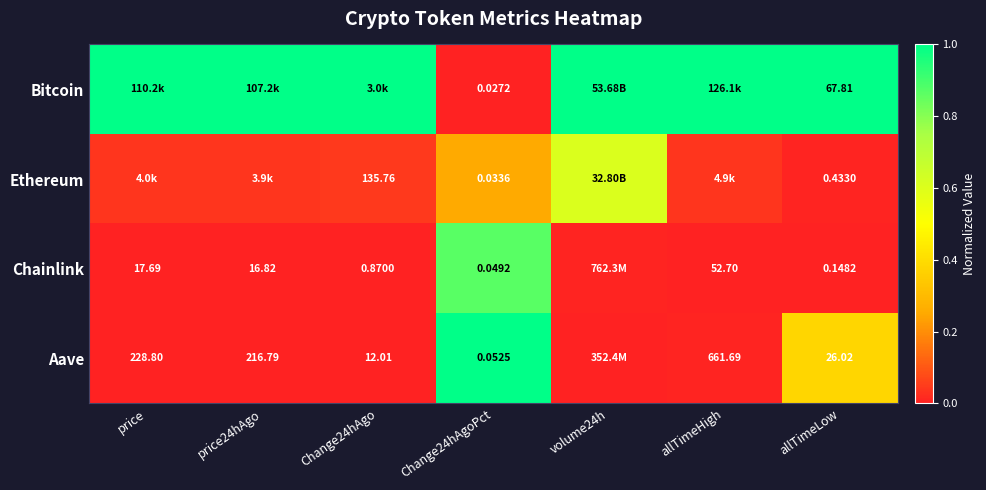

Is the value of Ethereum at Change24hAgoPct greater than the value of Aave at Change24hAgoPct?

No